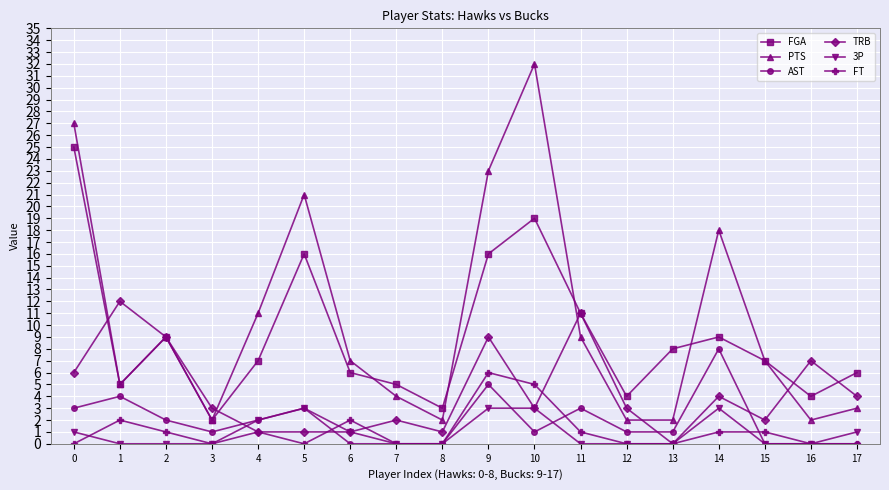

Where is the first local minimum for AST?

3